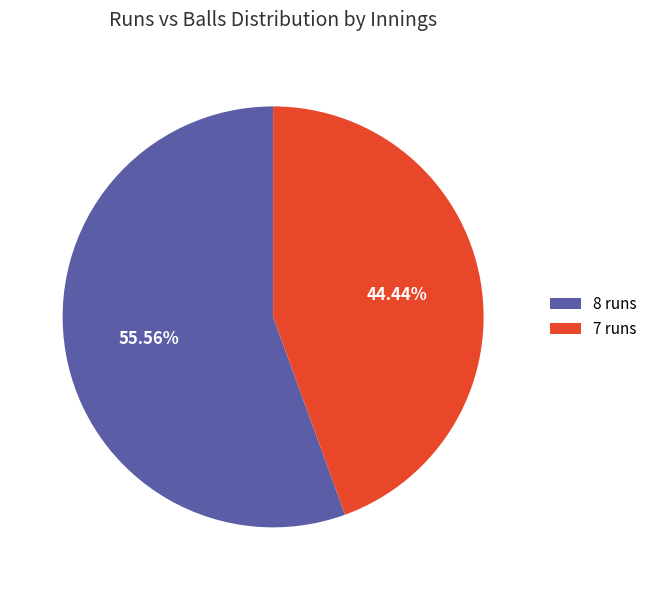

Is the sum of 7 runs and 8 runs greater than half?

Yes